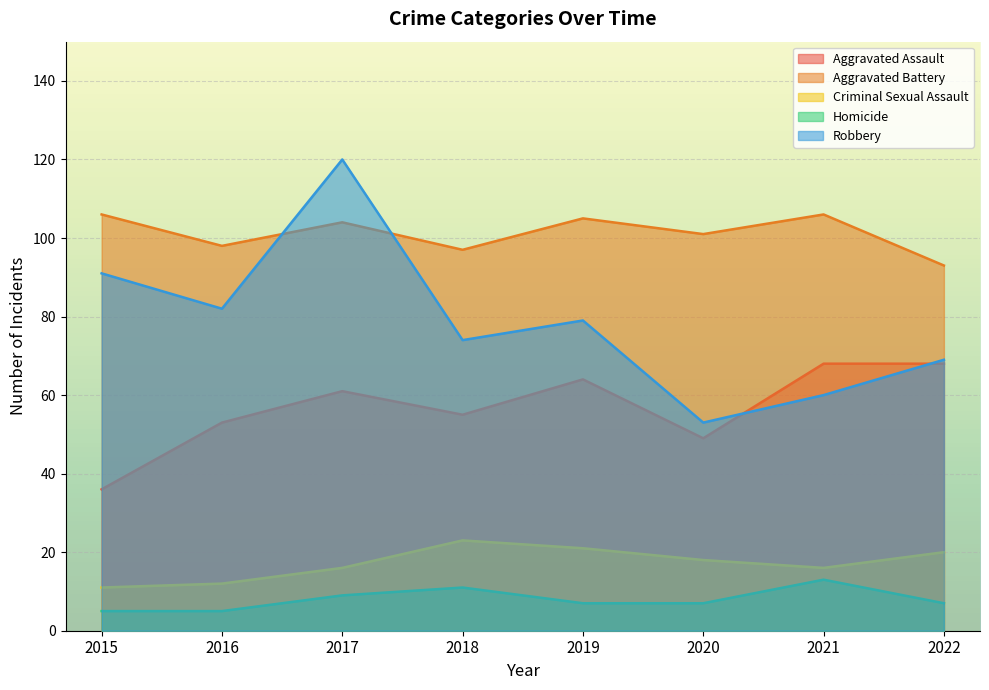

Between 2020 and 2018, which is larger?

2018